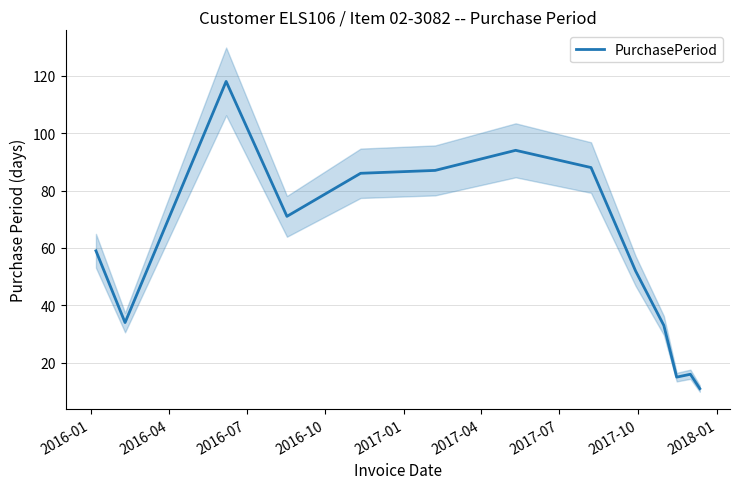

What is the maximum value for PurchasePeriod?

118